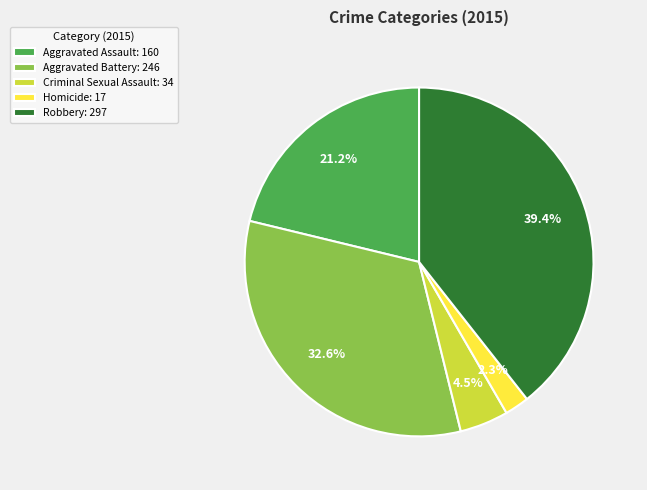

To the nearest percent, what is the average slice percentage?

20%